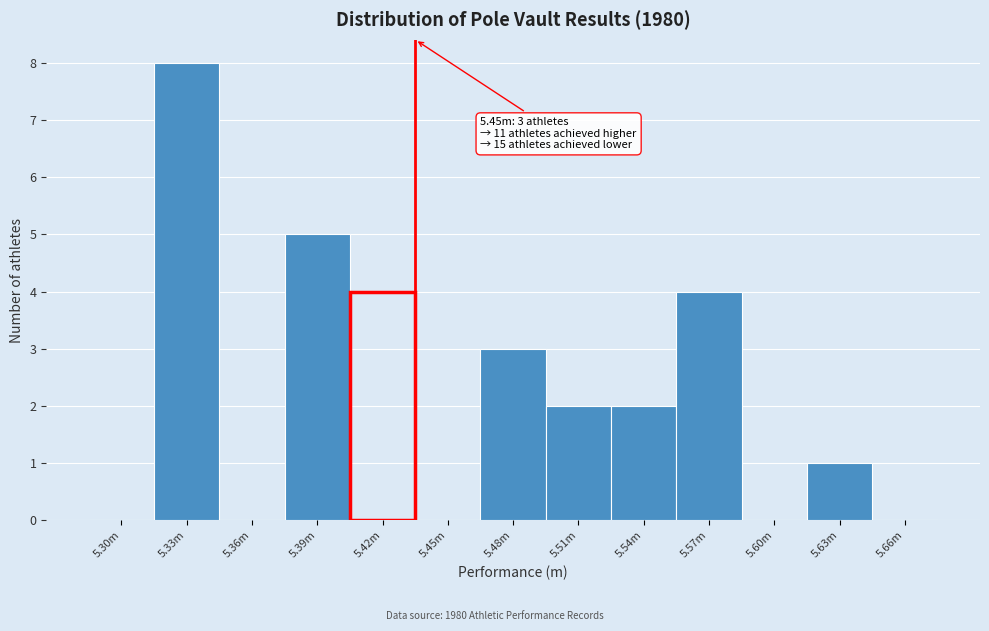

Reading left to right, transcribe all the data shown in this chart.

5.30m=0	5.33m=8	5.36m=0	5.39m=5	5.42m=4	5.45m=0	5.48m=3	5.51m=2	5.54m=2	5.57m=4	5.60m=0	5.63m=1	5.66m=0